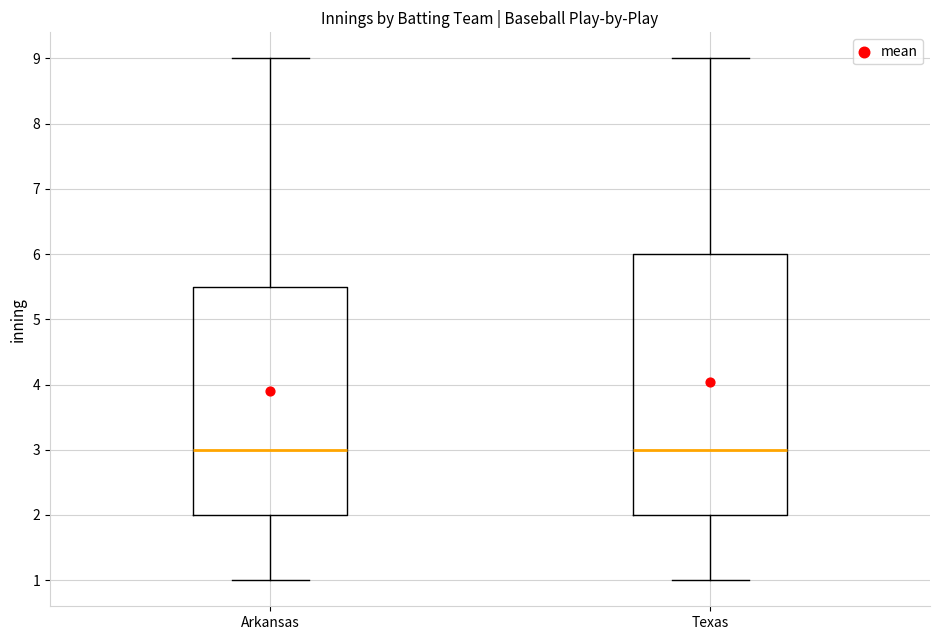

Reading left to right, read every box against the y-axis: the position of its median line, the range the box covers, and the ends of its whiskers. The values are not printed on the chart, so give them approximately, as read against the axis.

Arkansas: median 3.0, box 2.0 to 5.5, whiskers 1.0 to 9.0
Texas: median 3.0, box 2.0 to 6.0, whiskers 1.0 to 9.0